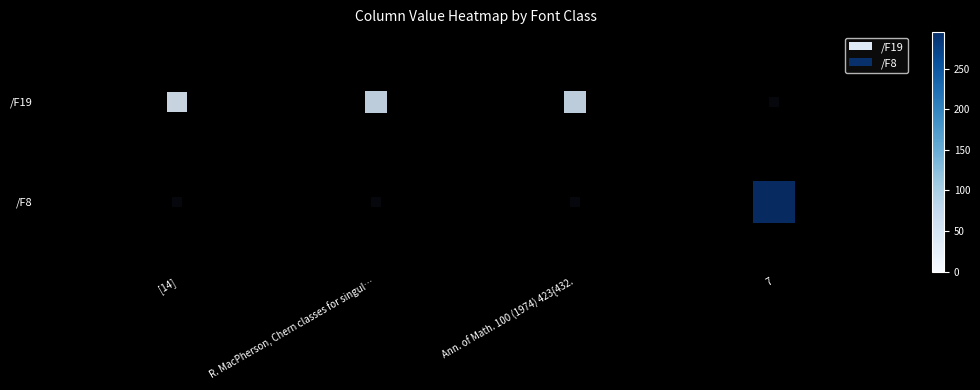

Which series has the largest range (max minus min)?

/F8